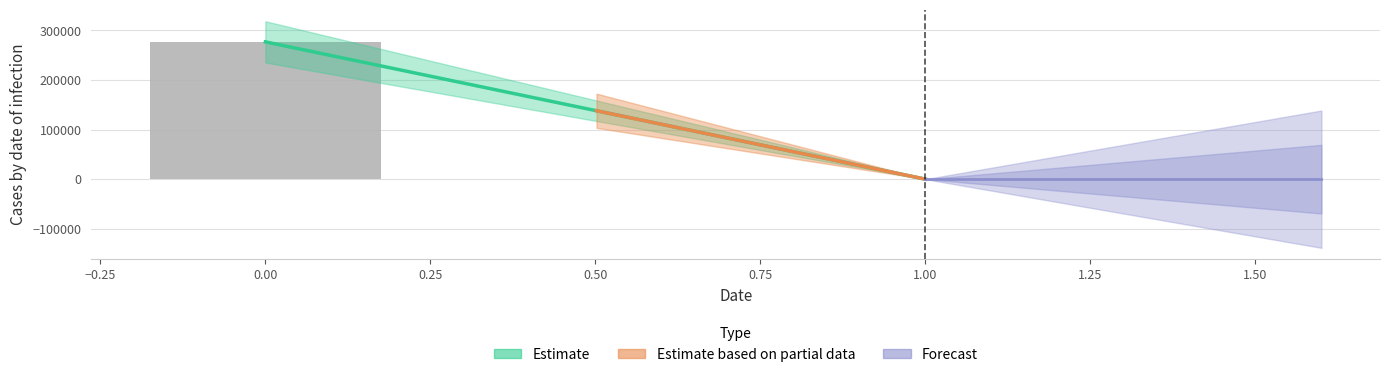

Is it true that the value at 0 is 488951.5?

False